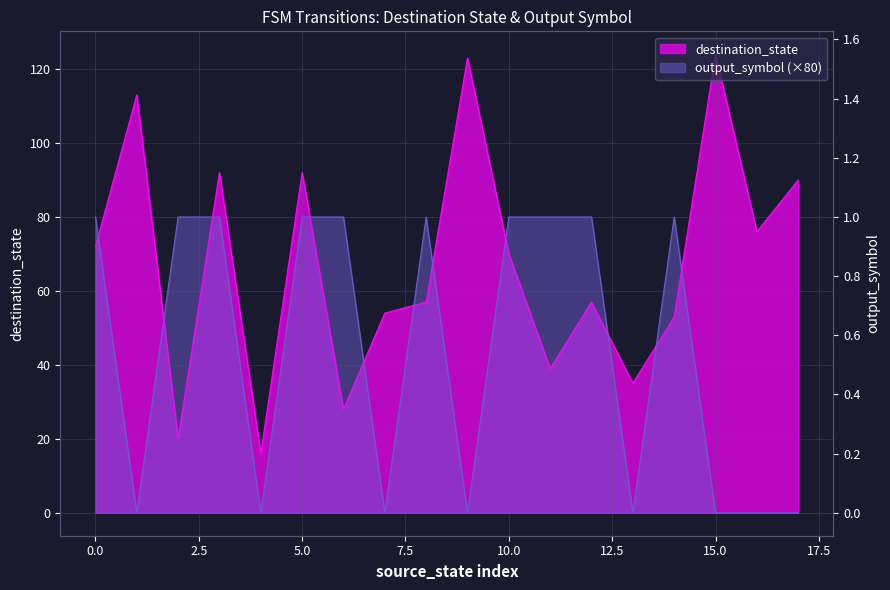

Count the number of data series in this chart.

2